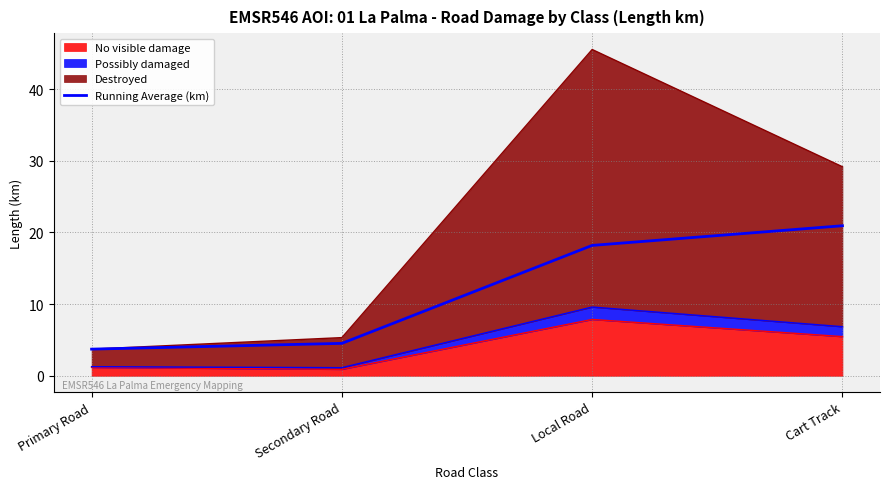

What position from the right is Primary Road?

4